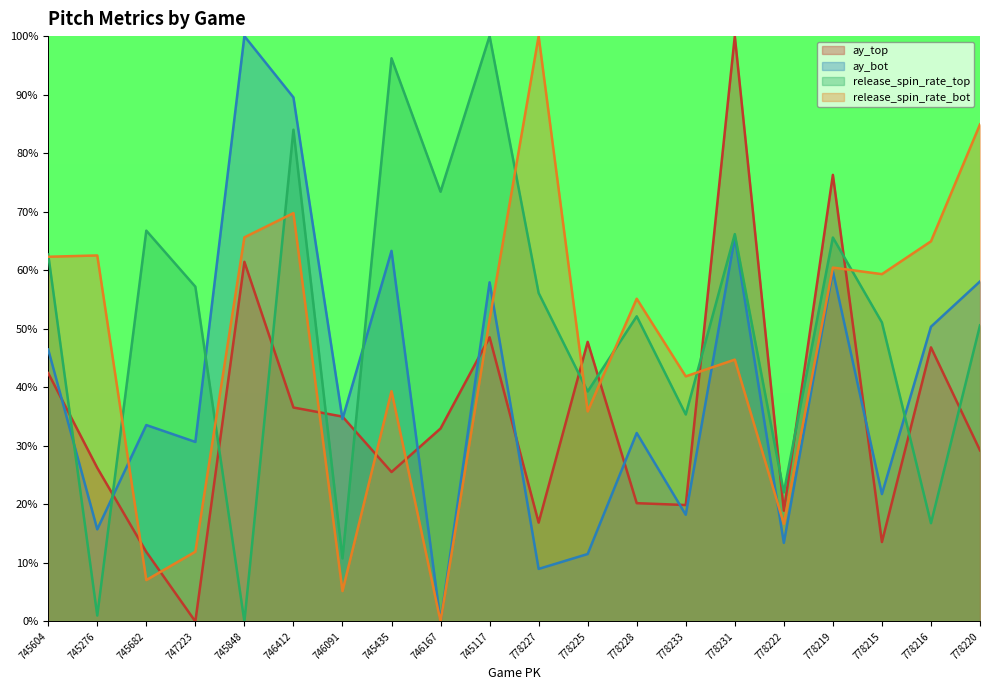

Rank the series by their average value, from highest to lowest.

release_spin_rate_top, release_spin_rate_bot, ay_bot, ay_top